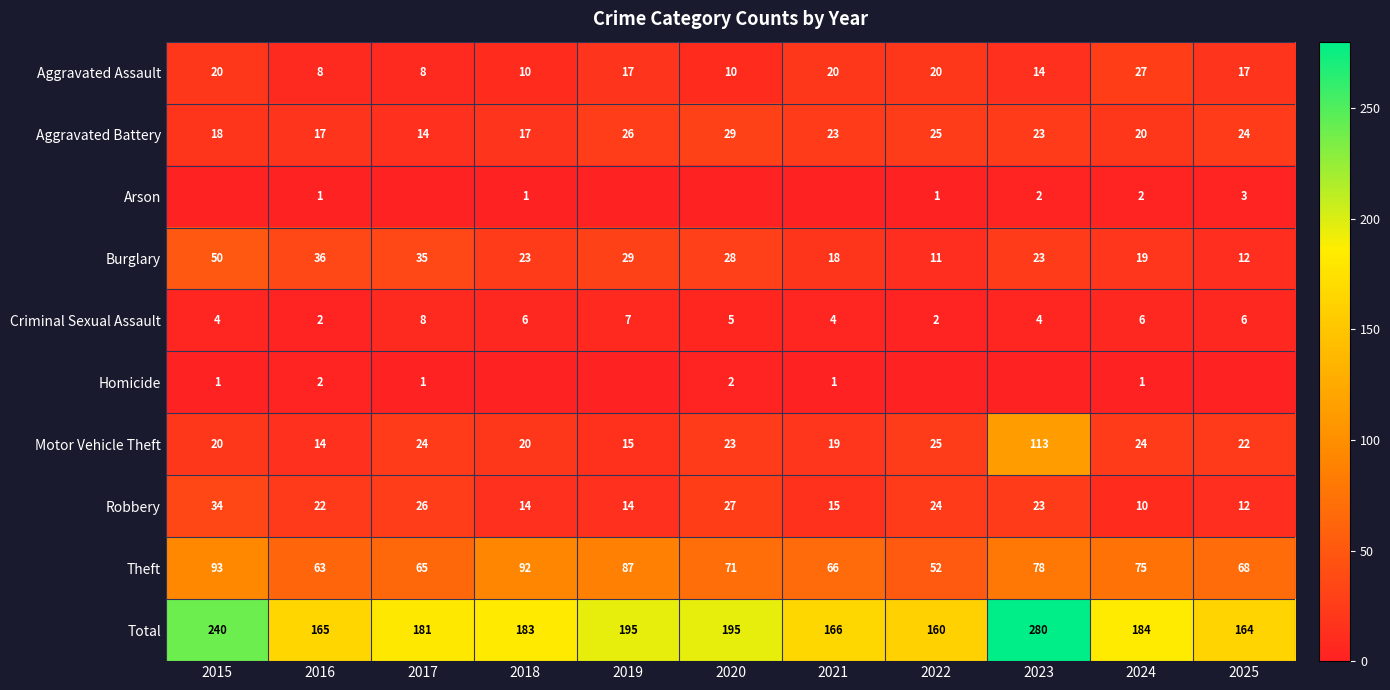

At which category does the chart reach its minimum across all series?

2015